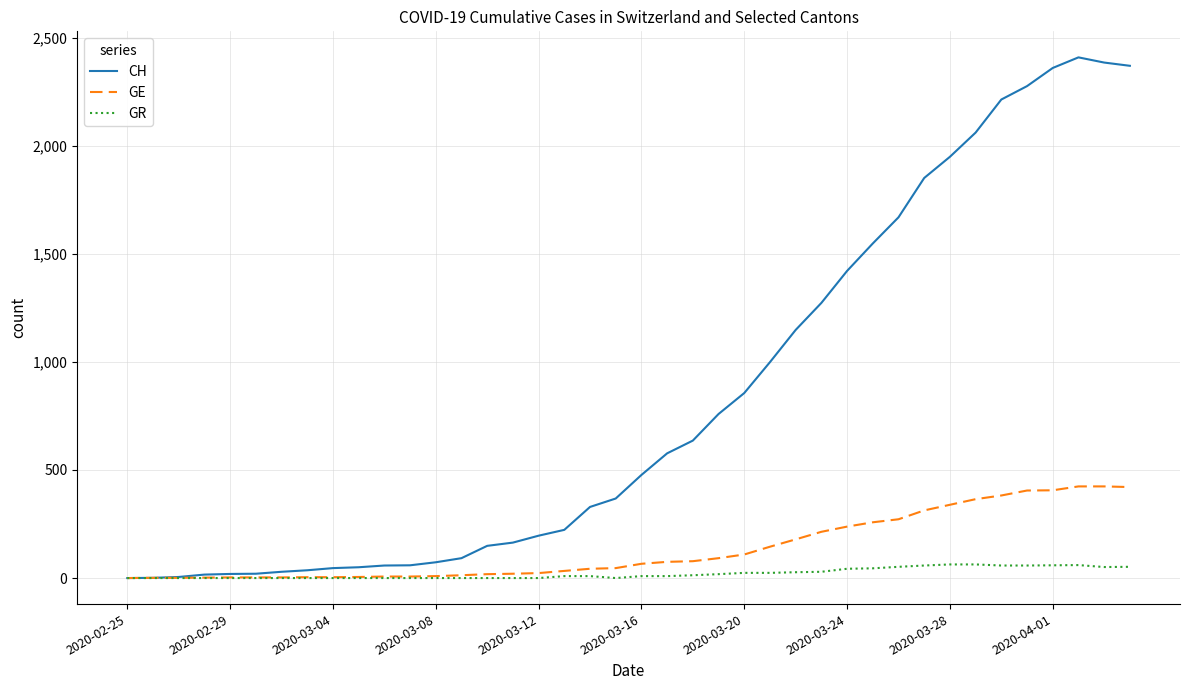

Which series has the largest total across all categories?

CH